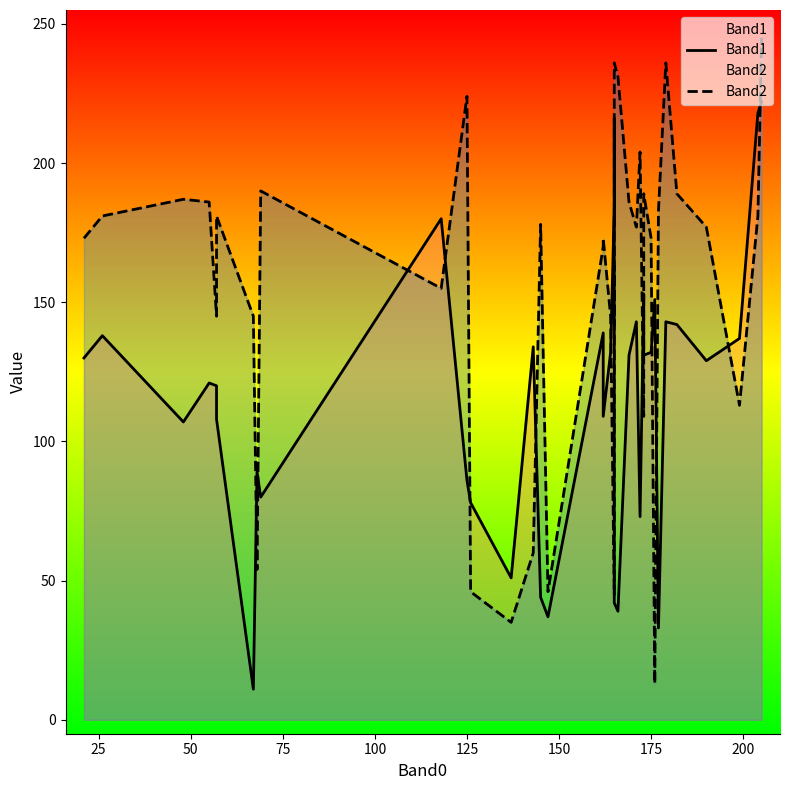

What are all the series names shown in the legend?

Band1, Band2